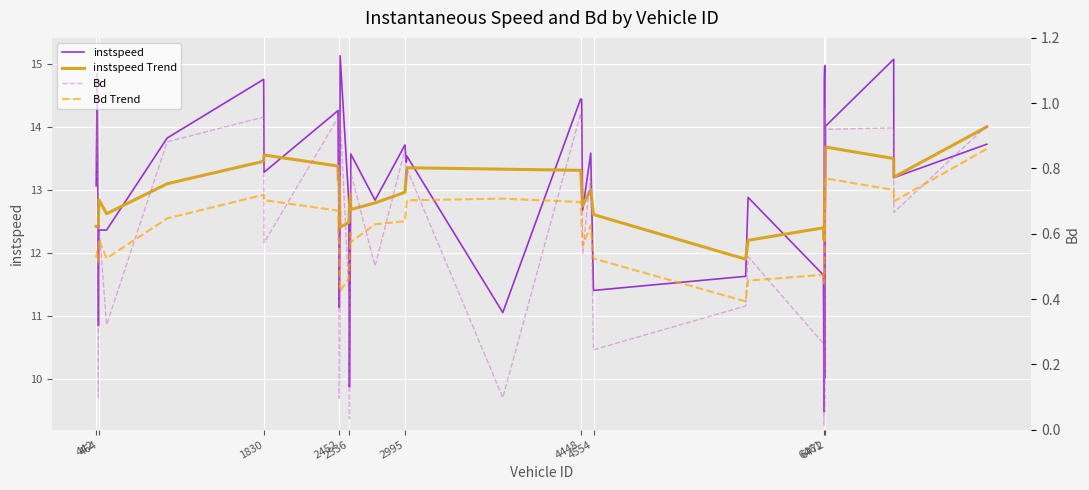

Count the number of data series in this chart.

4